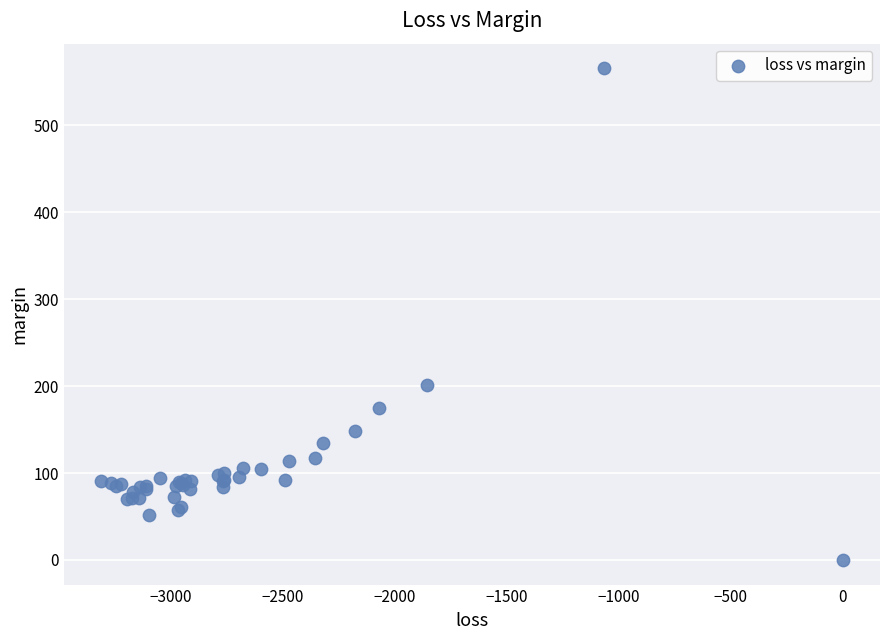

What Y value in the scatter plot is closest to 282?

200.9